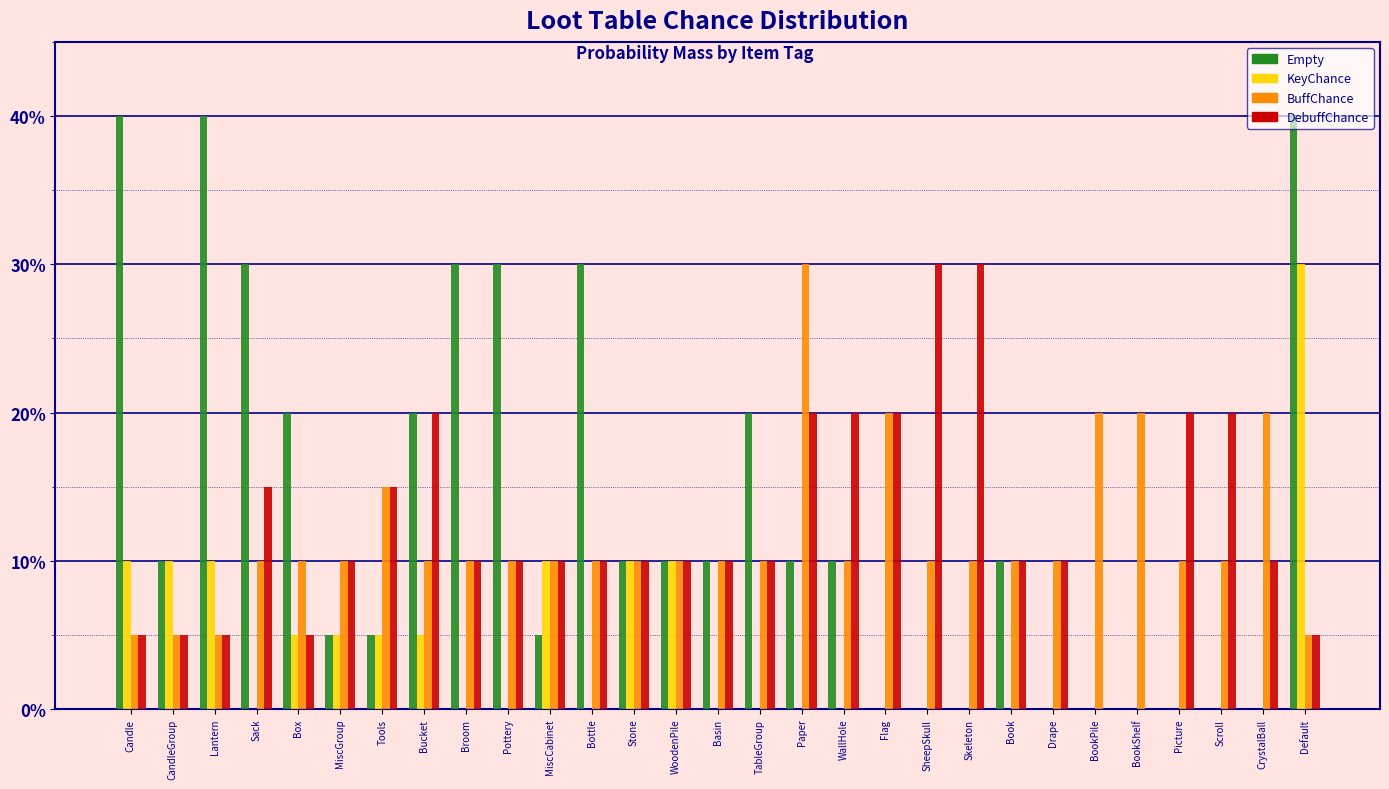

Where is BuffChance nearest to the value 17?

Tools